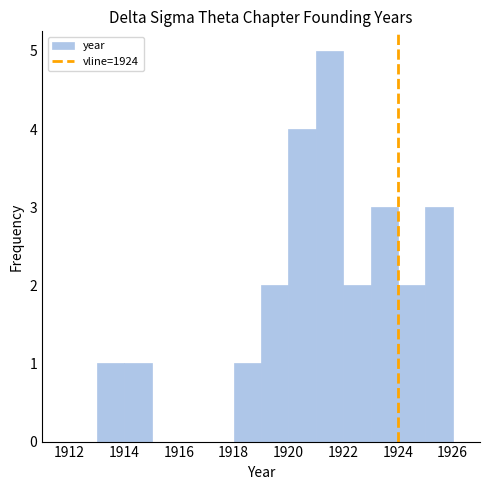

Reading left to right, transcribe this chart: for each bar, give the range it covers on the x-axis and its height. The values are not printed on the chart, so give them approximately, as read against the axis.

1913 to 1914: 1
1914 to 1915: 1
1915 to 1916: 0
1916 to 1917: 0
1917 to 1918: 0
1918 to 1919: 1
1919 to 1920: 2
1920 to 1921: 4
1921 to 1922: 5
1922 to 1923: 2
1923 to 1924: 3
1924 to 1925: 2
1925 to 1926: 3